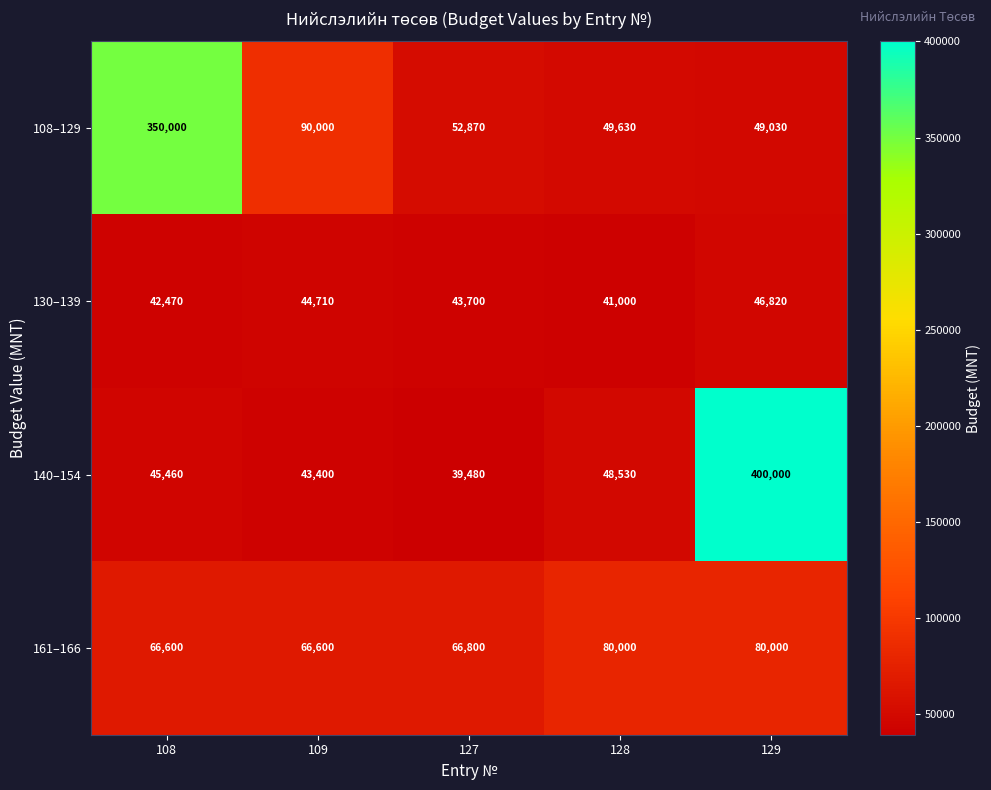

What is the difference between the 161–166 values at 129 and 108?

13400